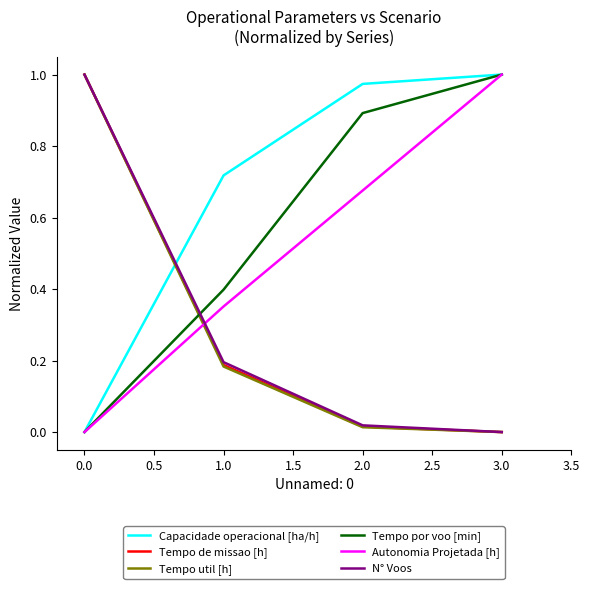

True or false: N° Voos has a value of 0.6 at 1.0.

False